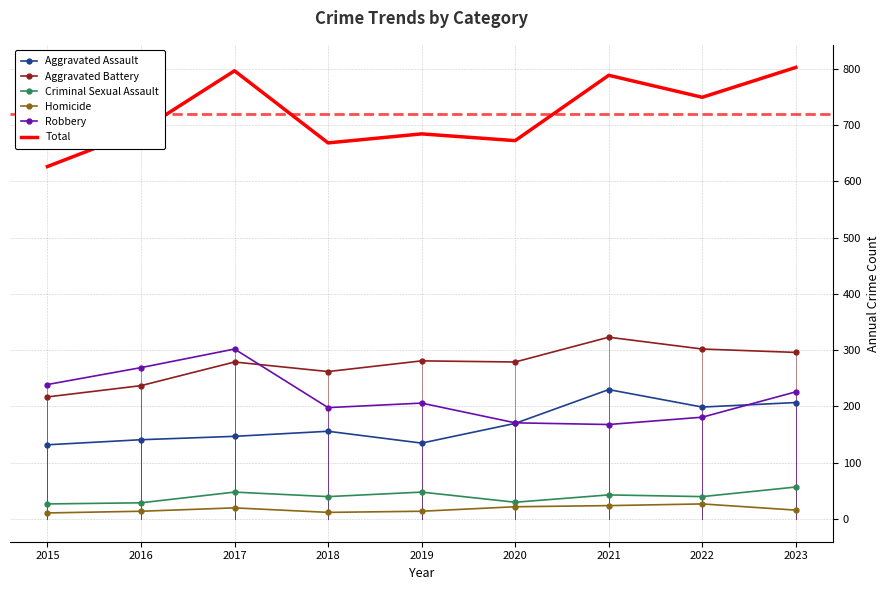

How many values in the Aggravated Battery series are below 279?

3